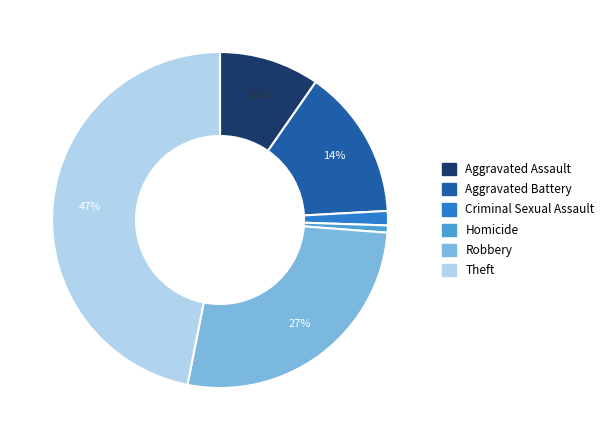

Which has a higher value, Robbery or Aggravated Assault?

Robbery